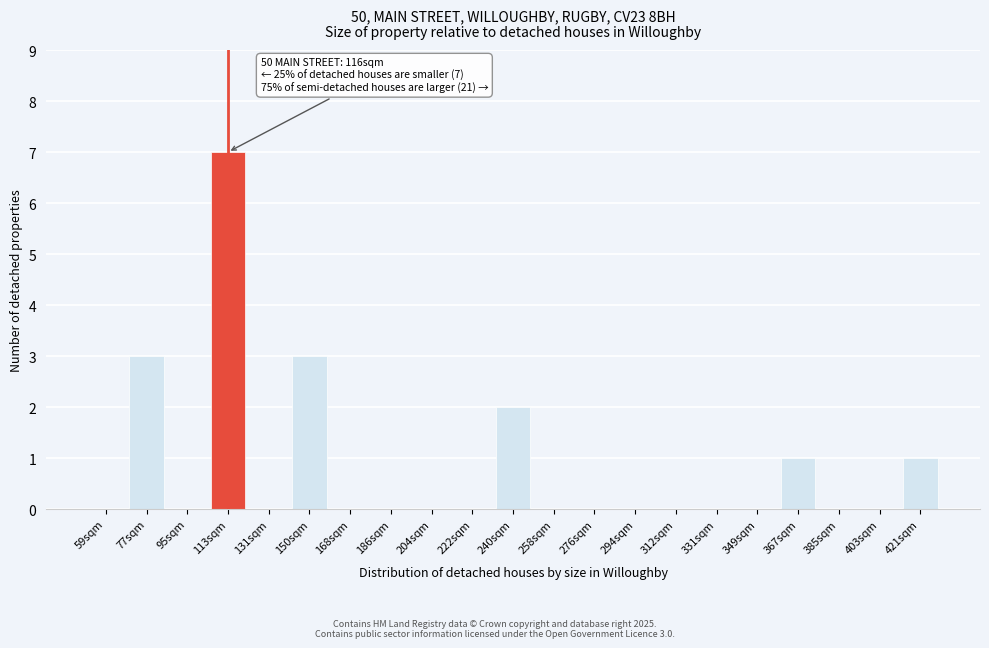

Reading left to right, list all the values displayed in this chart.

59sqm=0	77sqm=3	95sqm=0	113sqm=7	131sqm=0	150sqm=3	168sqm=0	186sqm=0	204sqm=0	222sqm=0	240sqm=2	258sqm=0	276sqm=0	294sqm=0	312sqm=0	331sqm=0	349sqm=0	367sqm=1	385sqm=0	403sqm=0	421sqm=1